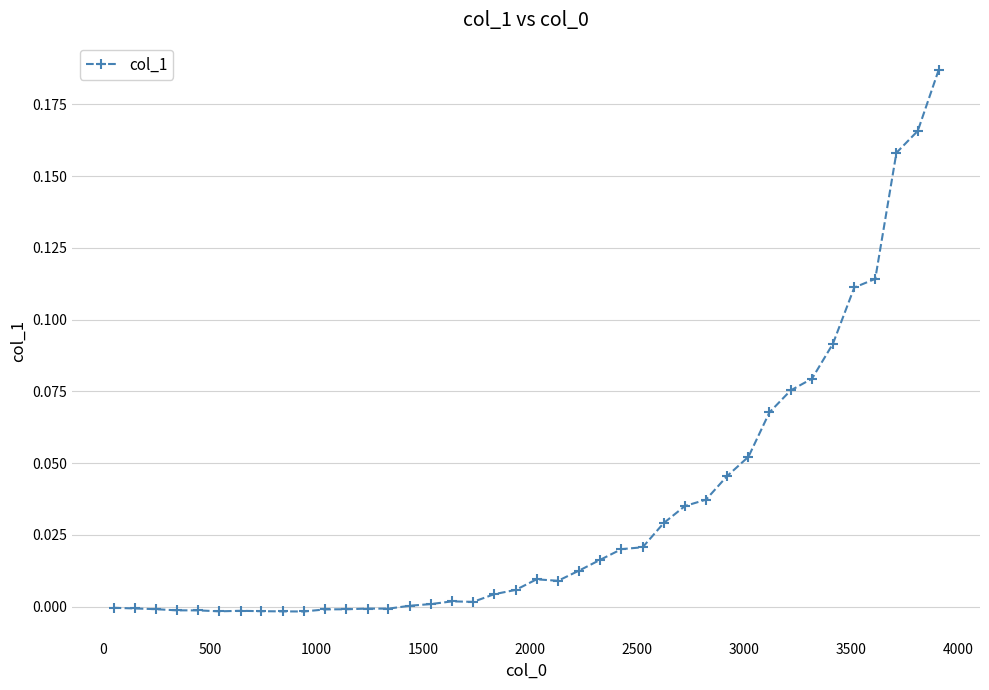

True or false: there are more than 0 points higher than both neighbors.

True